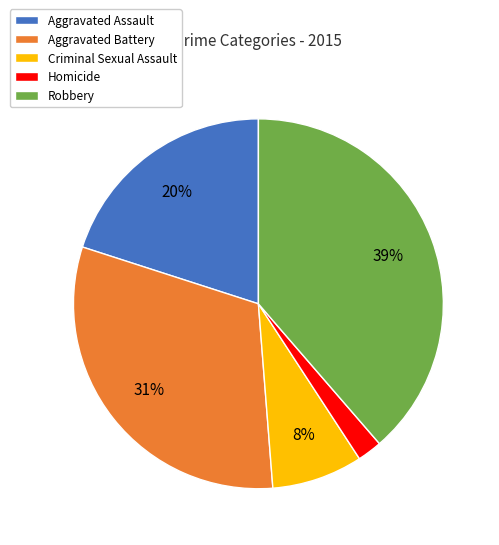

Count the number of slices in the pie.

5